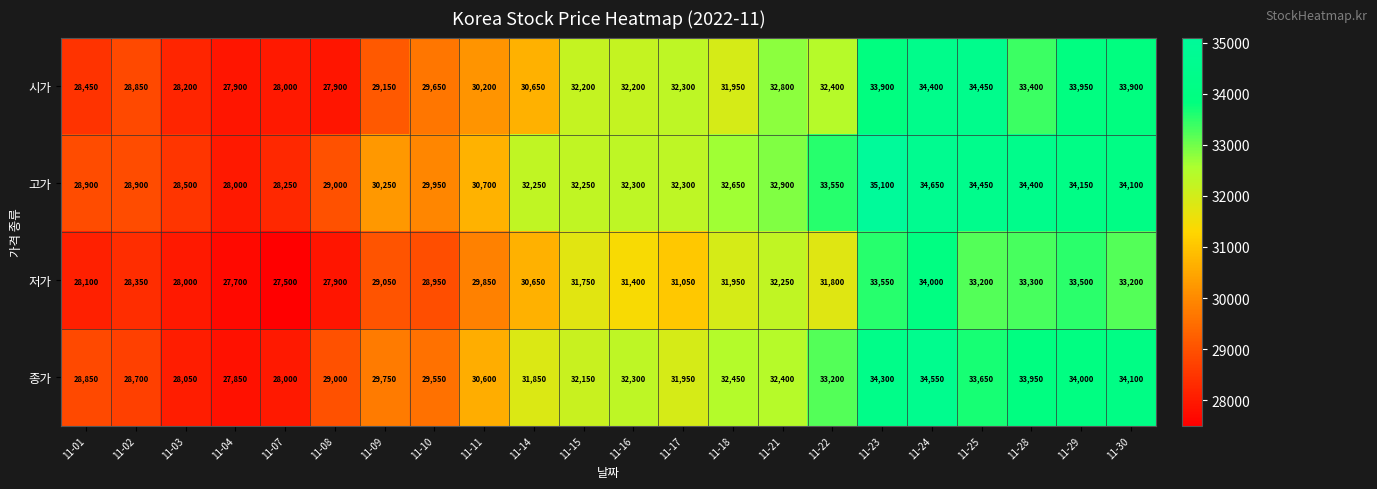

List the series in order of their peak value, lowest first.

저가, 시가, 종가, 고가